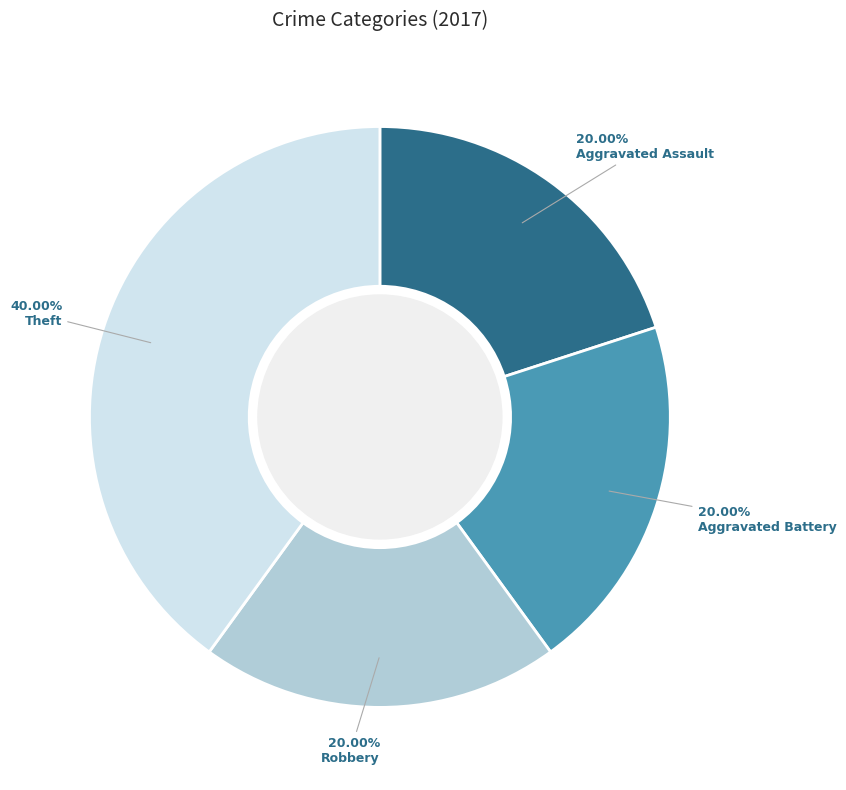

What is the largest slice in the pie chart?

Theft